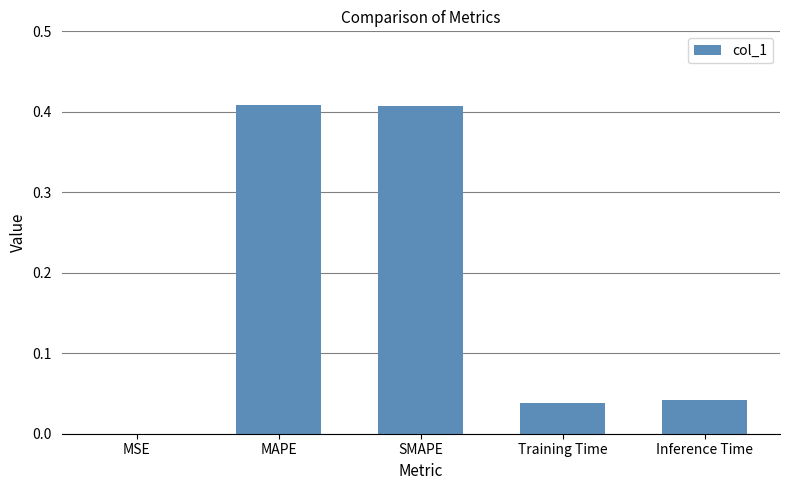

The chart shows a value of 0.6 at SMAPE. True or false?

False